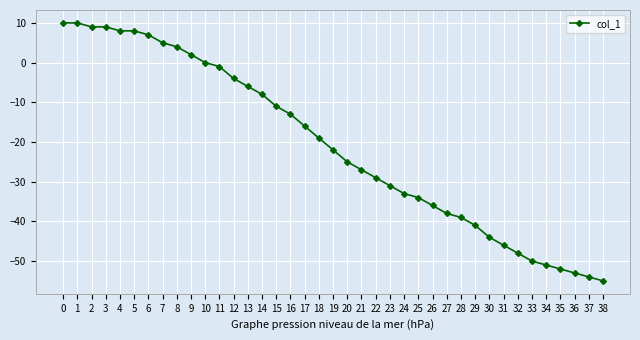

What is the sum of all values?

-814